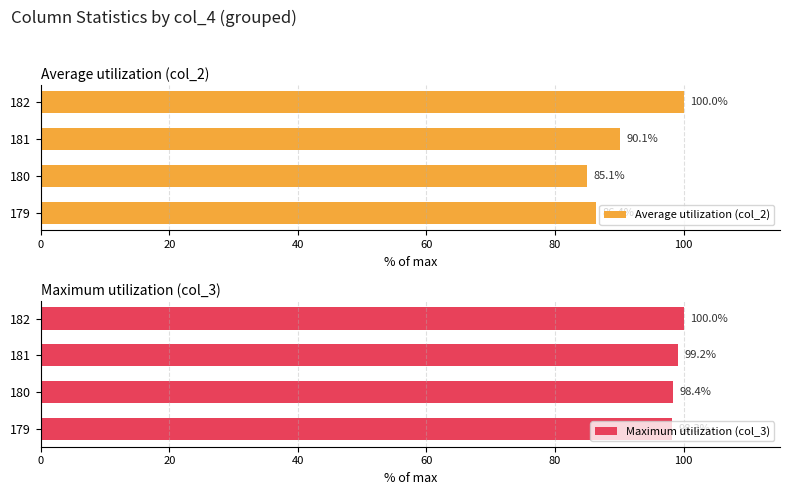

What value does the Average utilization (col_2) series have at 179?

86.4